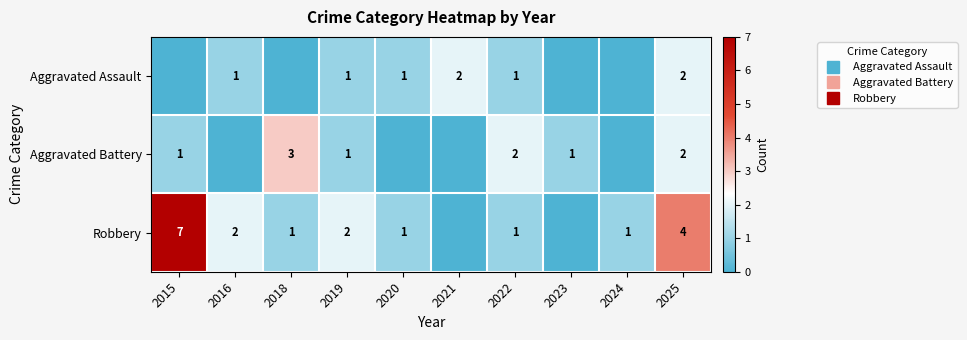

The value of Robbery at 2022 is 1. True or false?

True